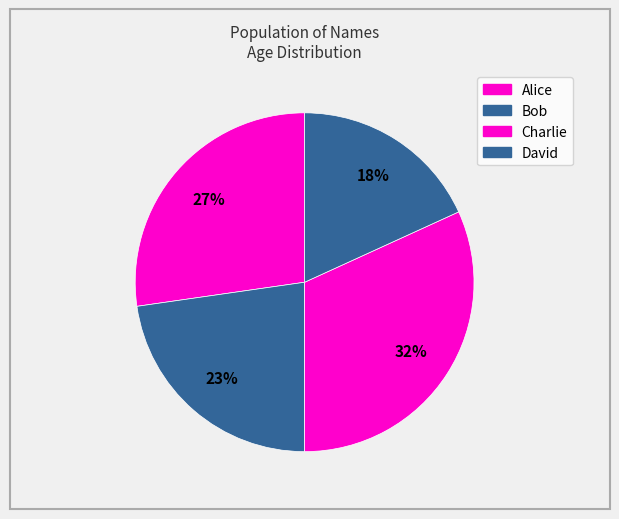

Which slice is the smallest?

David